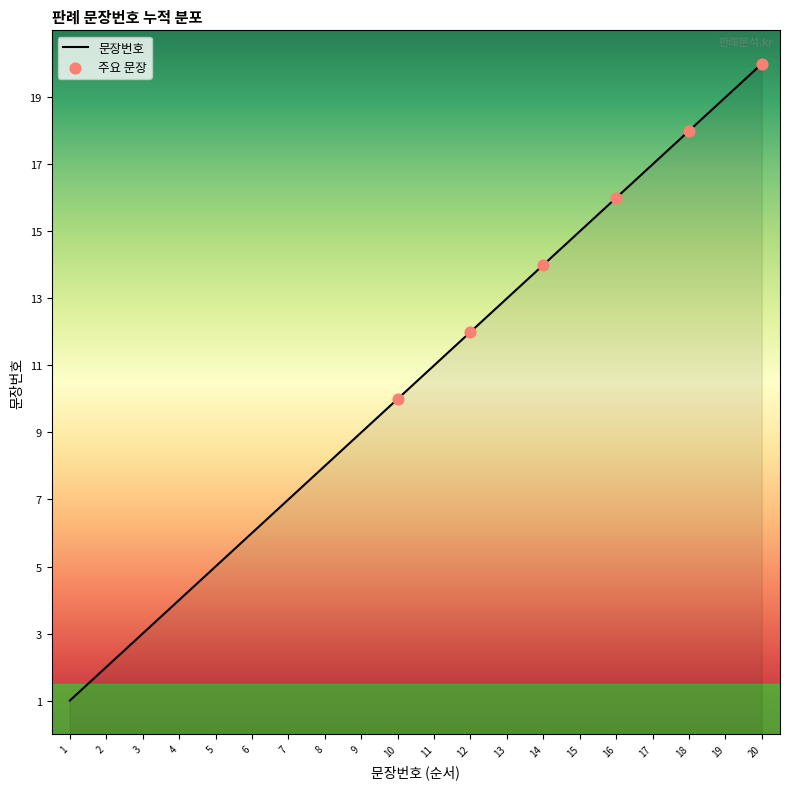

What is the change in value from 7 to 13?

+6